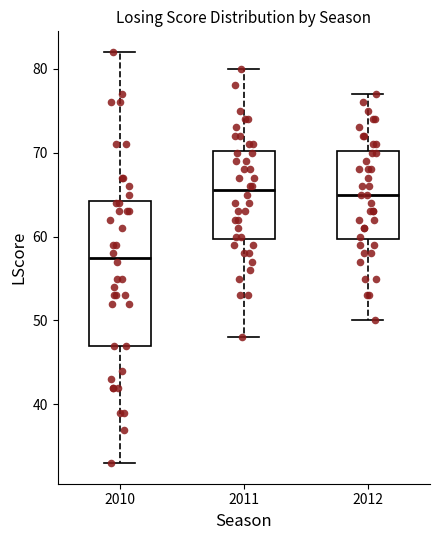

Reading left to right, transcribe this box plot: for each box, give where its median line is, the range the box spans, and where its two whiskers end, as read against the y-axis. The values are not printed on the chart, so give them approximately, as read against the axis.

2010: median 58, box 47 to 64, whiskers 33 to 82
2011: median 66, box 60 to 70, whiskers 48 to 80
2012: median 65, box 60 to 70, whiskers 50 to 77